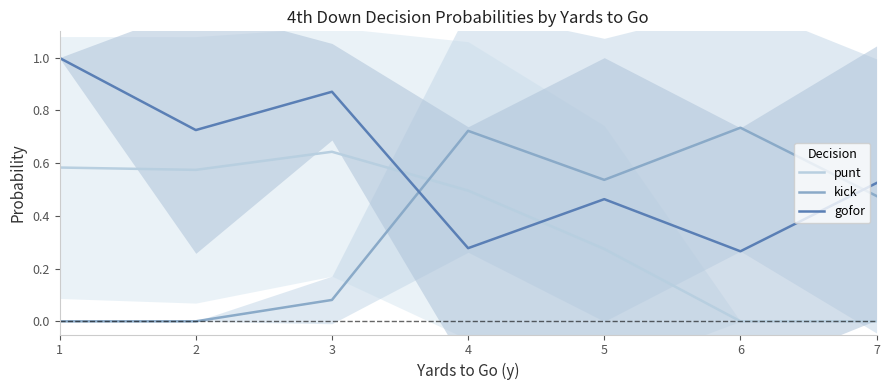

At which label is punt closest to 0?

6